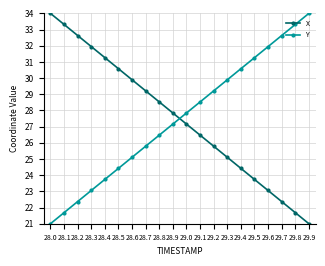

What are all the series names shown in the legend?

X, Y